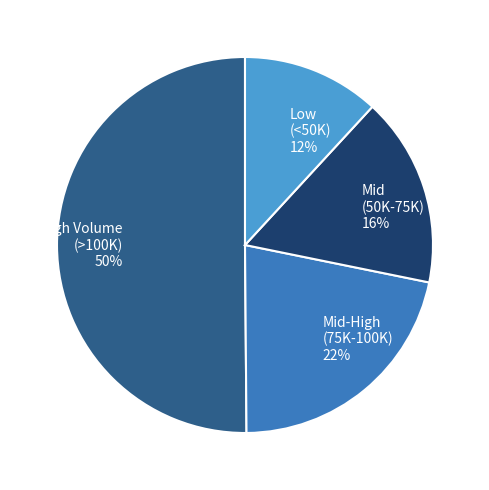

Is the sum of High Volume (>100K) and Low (<50K) greater than half?

Yes